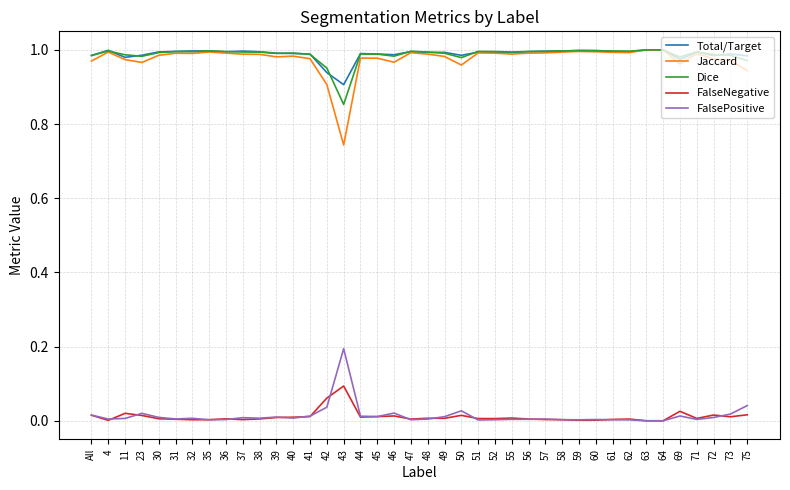

True or false: FalseNegative has a value of 0.0 at 57.

True